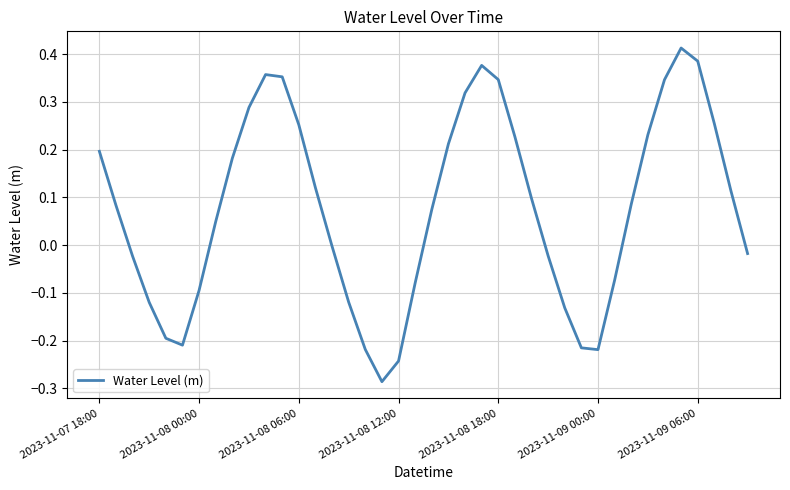

What is the sum of all values?

3.1